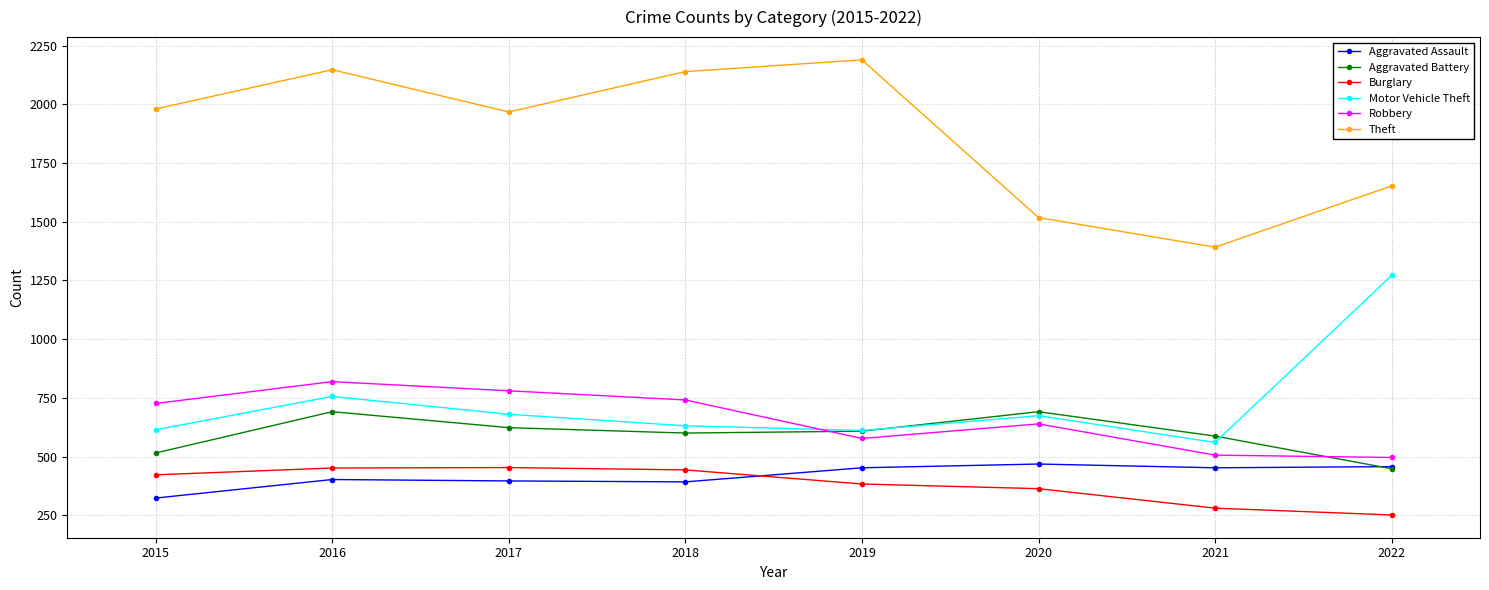

What are all the series names shown in the legend?

Aggravated Assault, Aggravated Battery, Burglary, Motor Vehicle Theft, Robbery, Theft